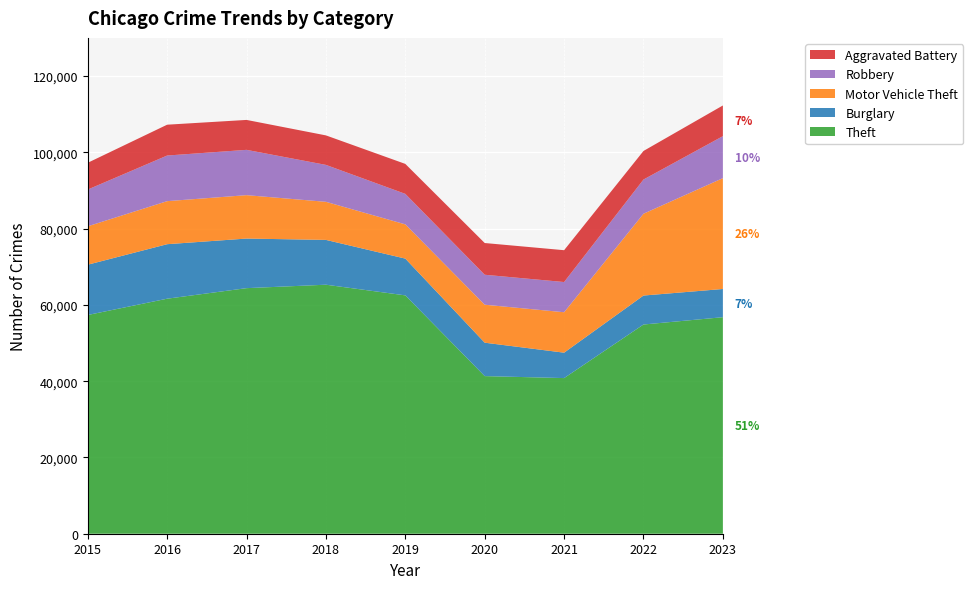

Reading right to left, what are all the values shown in this chart?

Theft: 56770	54853	40806	41326	62492	65288	64386	61621	57350
Burglary: 7394	7594	6662	8758	9638	11747	13001	14289	13184
Motor Vehicle Theft: 29063	21452	10603	9959	8977	9985	11380	11286	10068
Robbery: 11007	8965	7918	7855	7995	9681	11880	11960	9638
Aggravated Battery: 8047	7489	8347	8319	7857	7735	7845	8086	7019